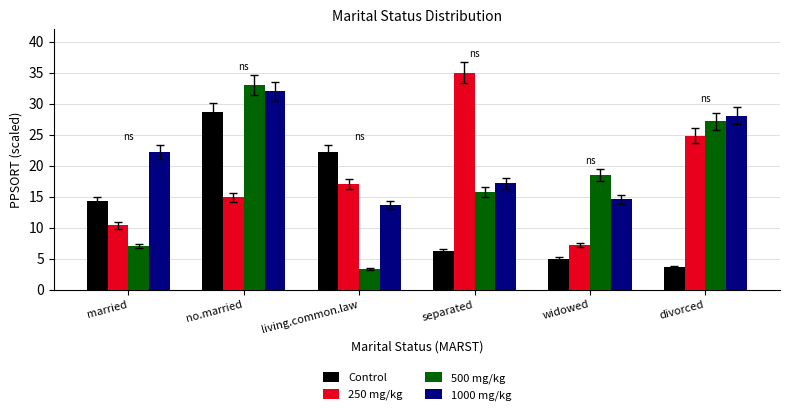

Reading left to right, what are all the values shown in this chart?

Control: 14.3	28.6	22.2	6.2	5.0	3.6
250 mg/kg: 10.4	14.9	17.1	35.0	7.2	24.8
500 mg/kg: 7.0	33.0	3.4	15.8	18.5	27.2
1000 mg/kg: 22.2	32.0	13.6	17.2	14.5	28.1